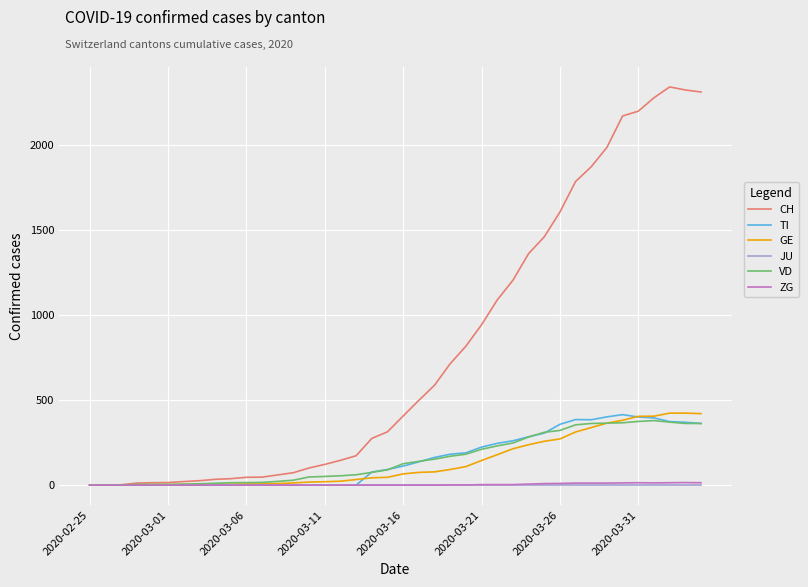

At how many categories does at least one series exceed 766?

16